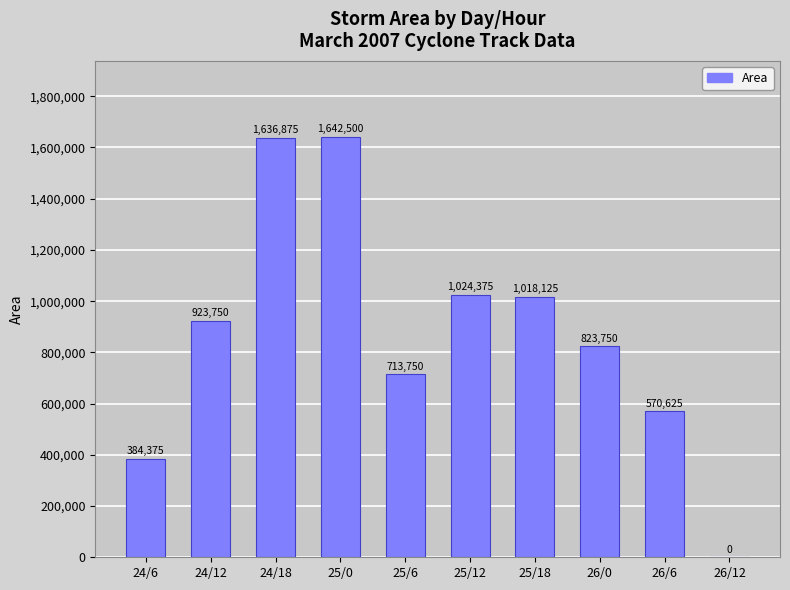

Between 26/6 and 26/0, which is larger?

26/0